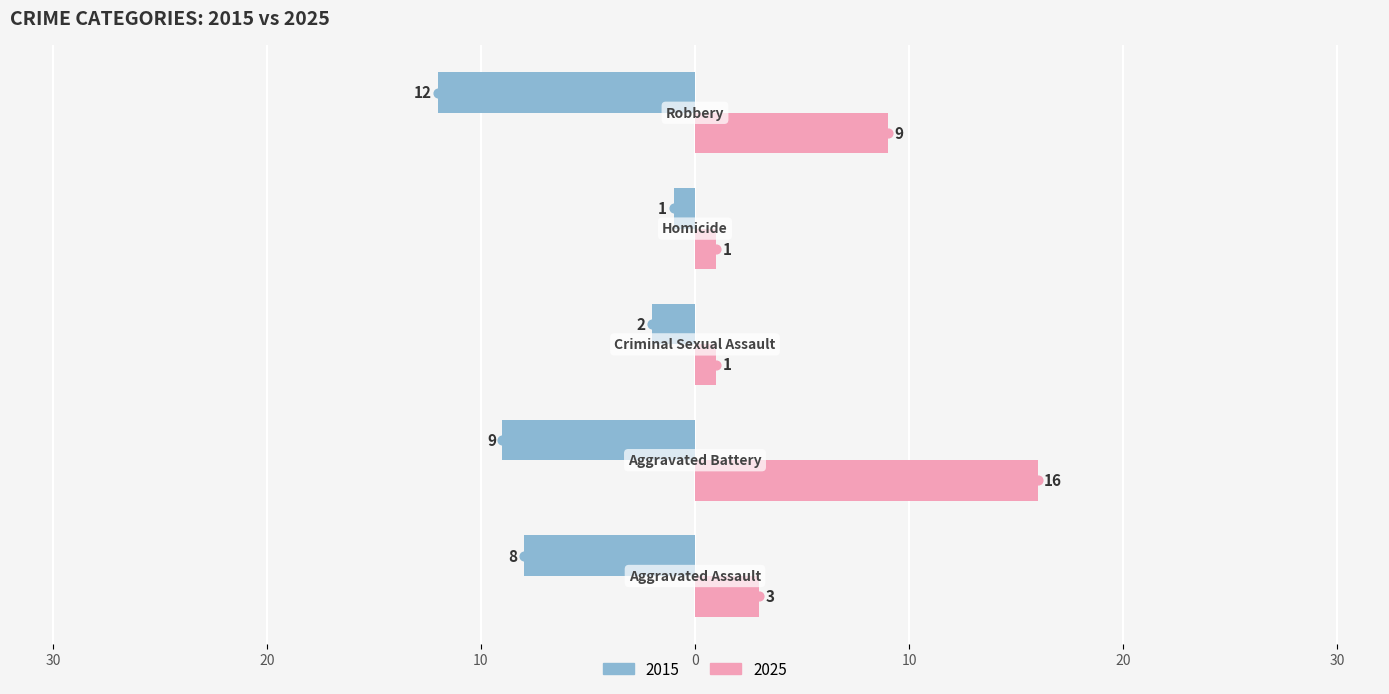

At which category does the chart reach its minimum across all series?

Homicide